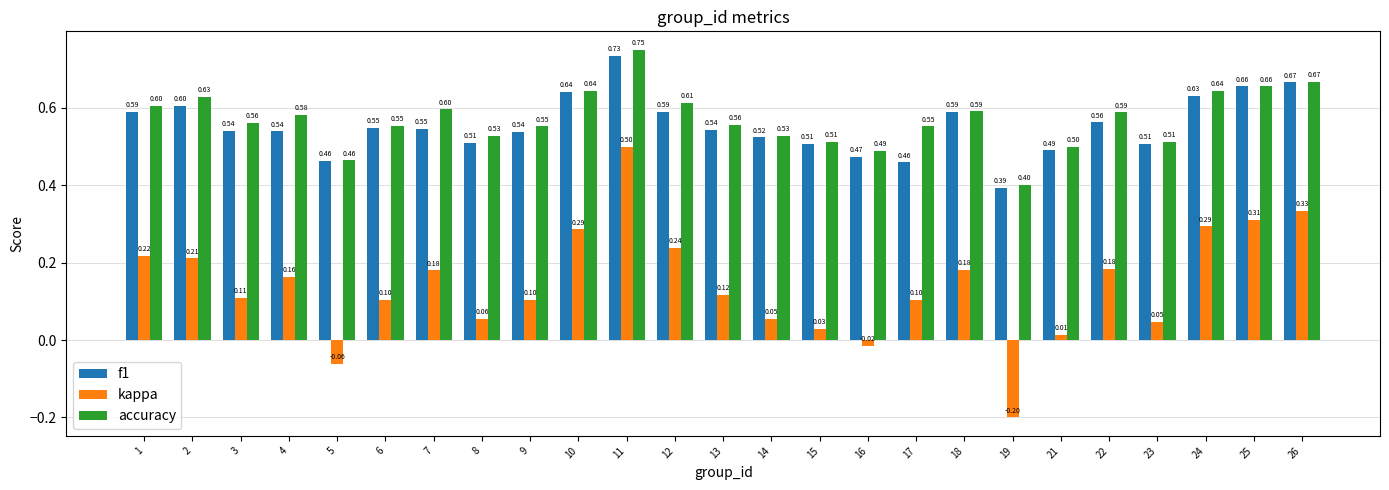

Which series has the largest range (max minus min)?

kappa